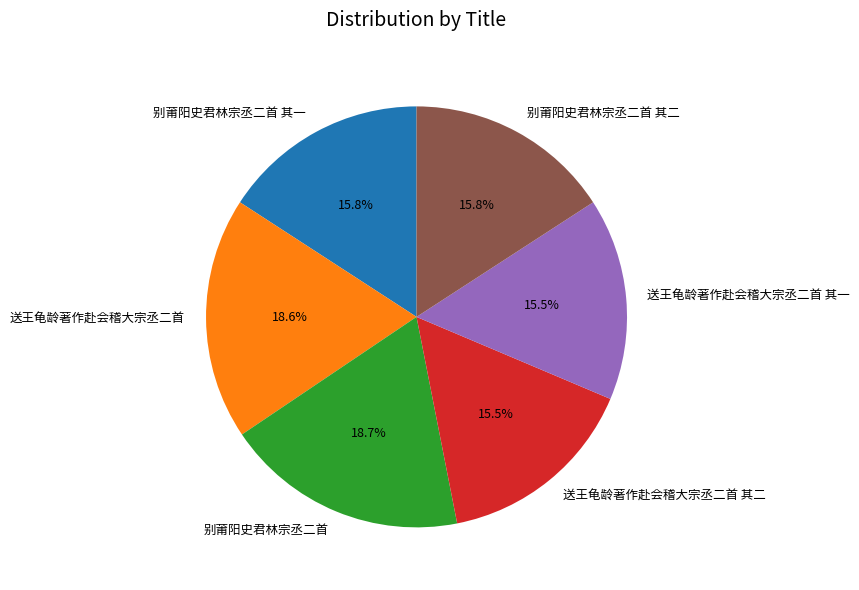

Is 送王龟龄著作赴会稽大宗丞二首 其二 the majority of the pie?

No